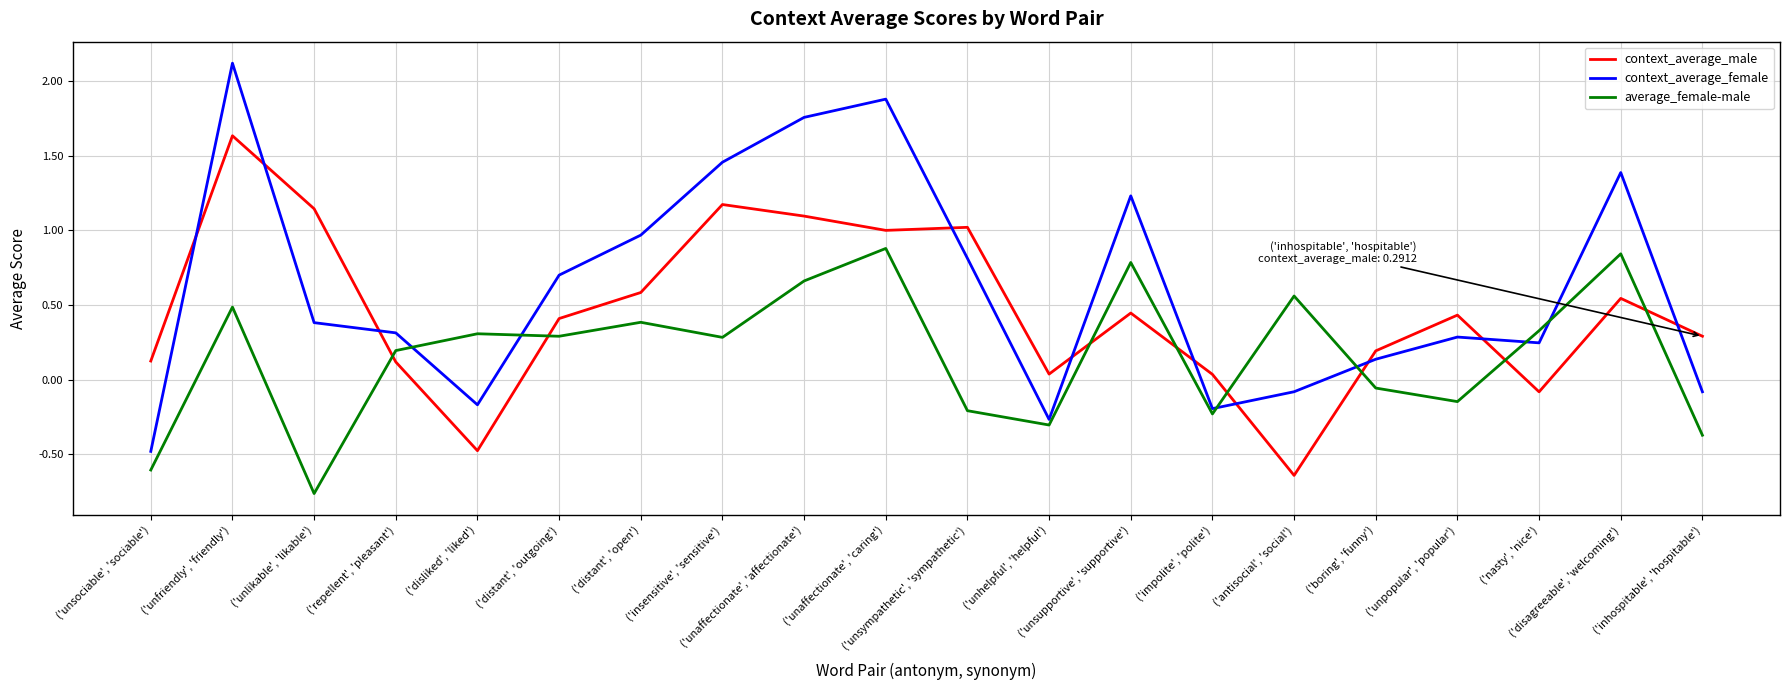

Which series has the widest spread of values?

context_average_female